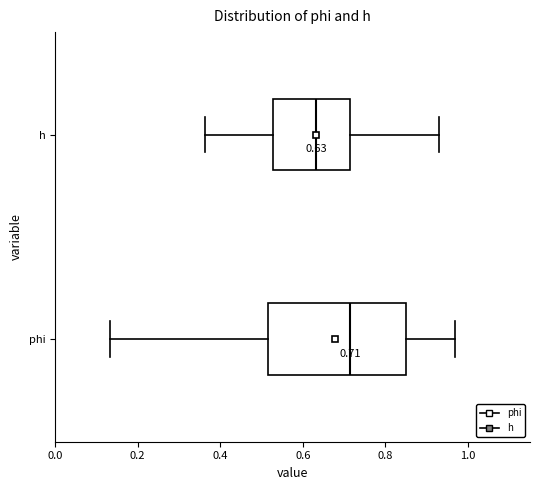

Which box is the widest, from its left edge to its right edge?

phi